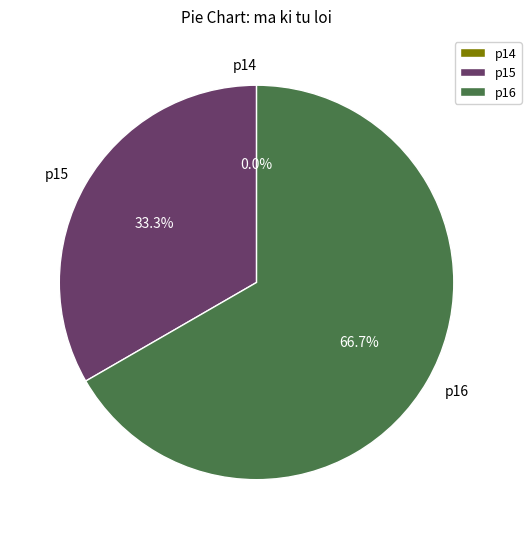

Which category has the smallest portion of the pie?

p14